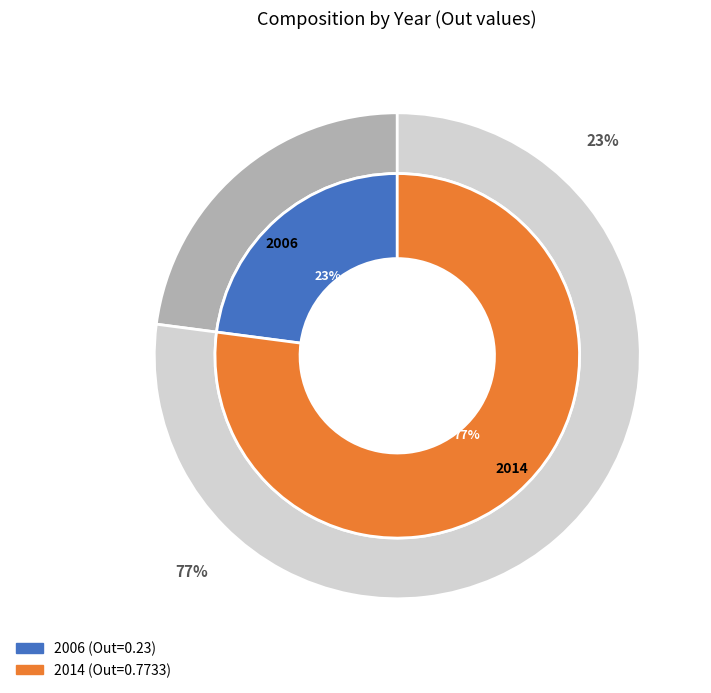

How many slices are in this pie chart?

2